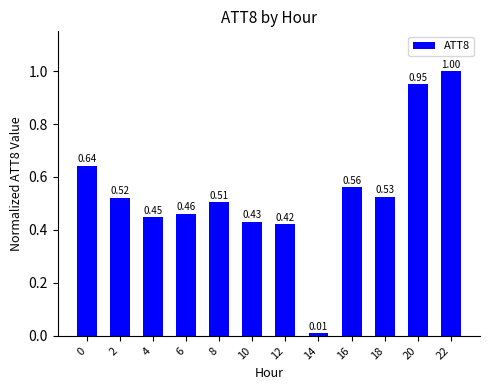

What is the change in value from 2 to 22?

+0.5